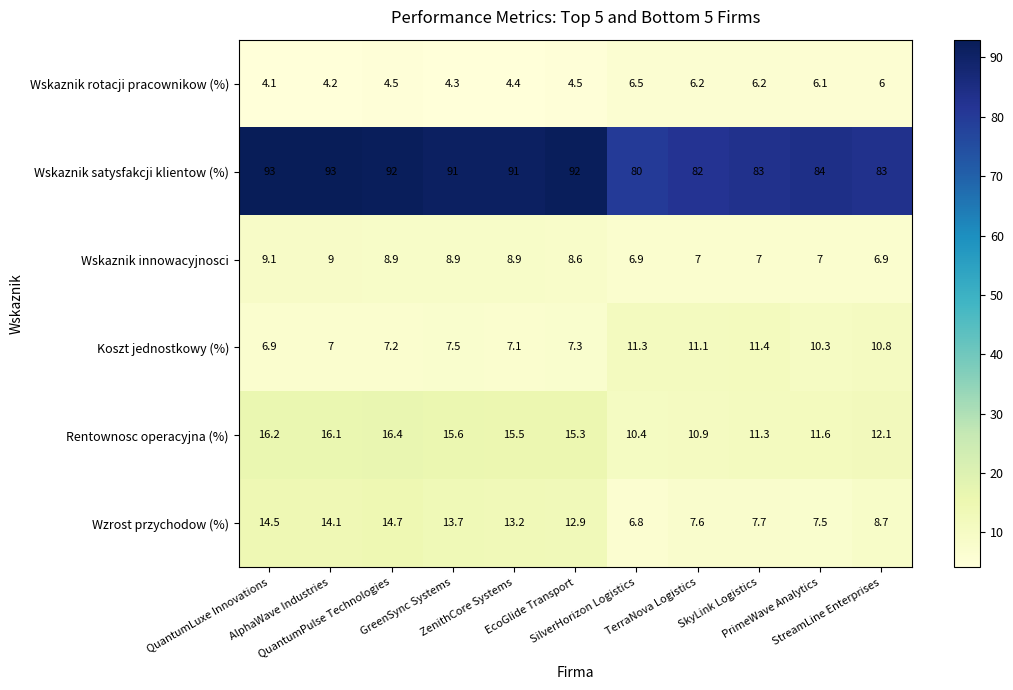

How many series are shown in this chart?

6